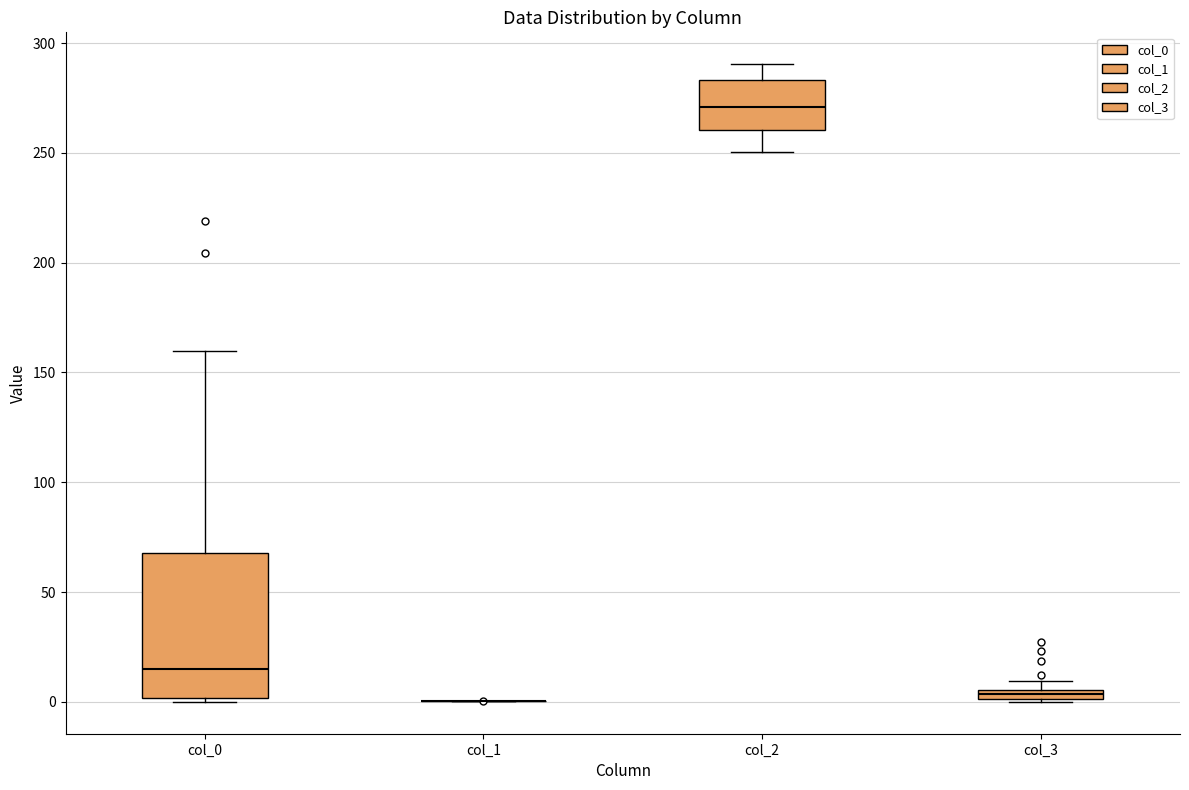

Where is the lower edge of the box for col_3 on the y-axis? The values are not printed on the chart, so give them approximately, as read against the axis.

0